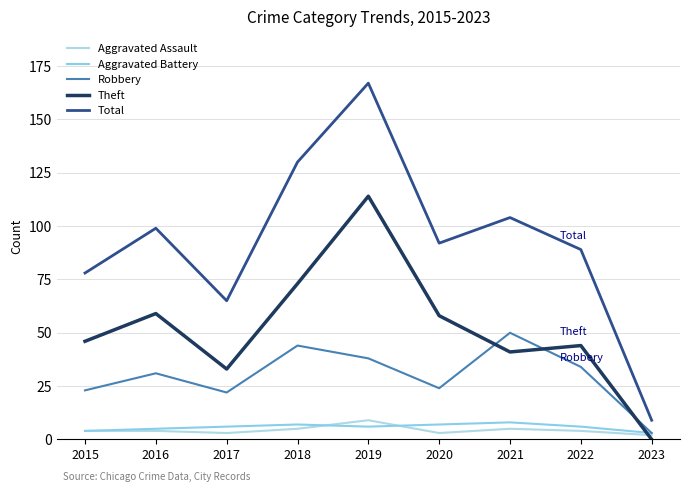

At how many categories does at least one series exceed 97?

4